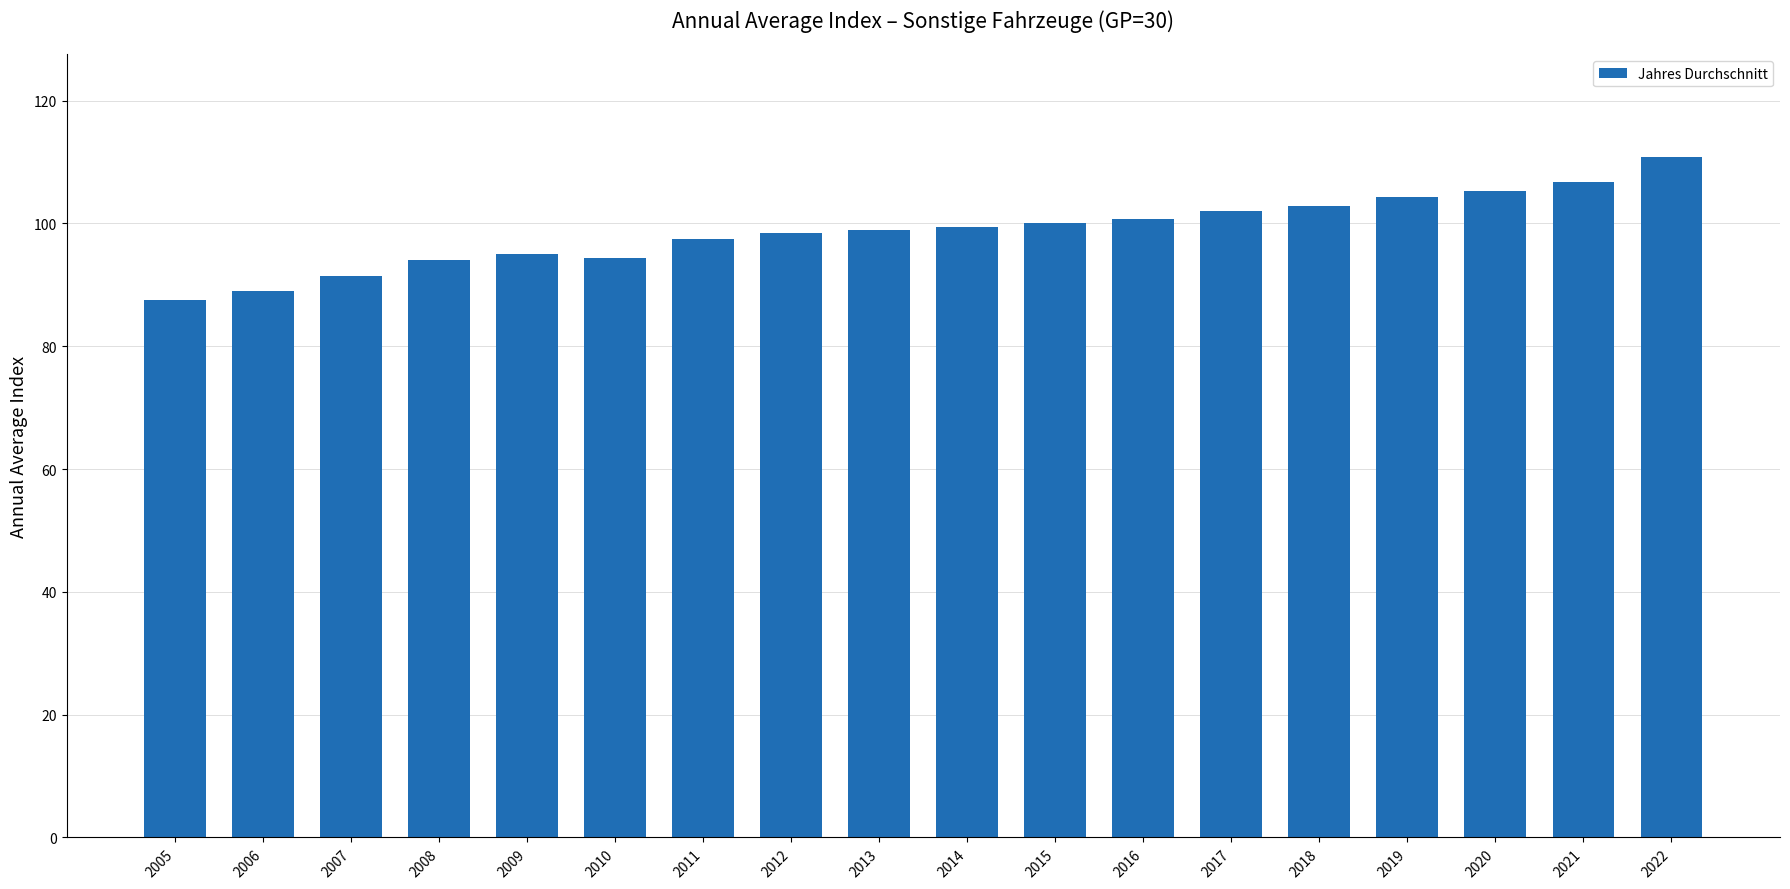

True or false: the data shows 100.0 at 2015.

True